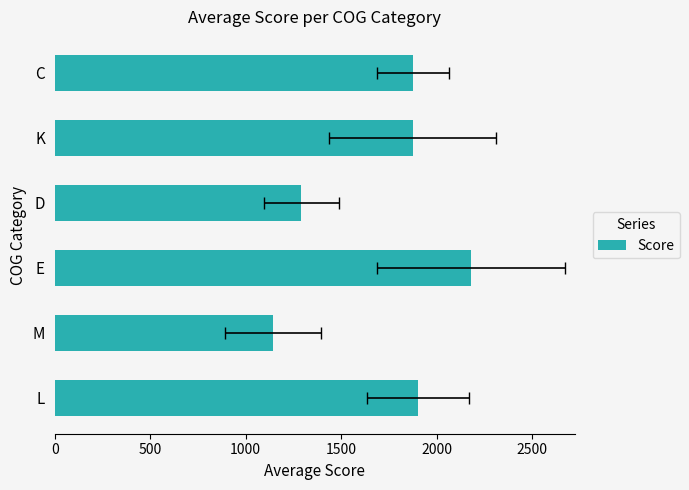

Reading right to left, what are all the values shown in this chart?

1876.5	1875.0	1292.0	2180.5	1145.3	1902.6